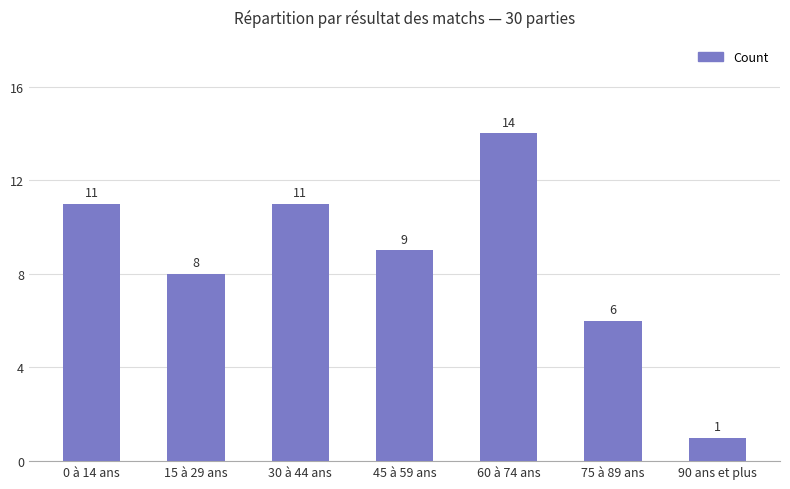

What position from the right is 15 à 29 ans?

6